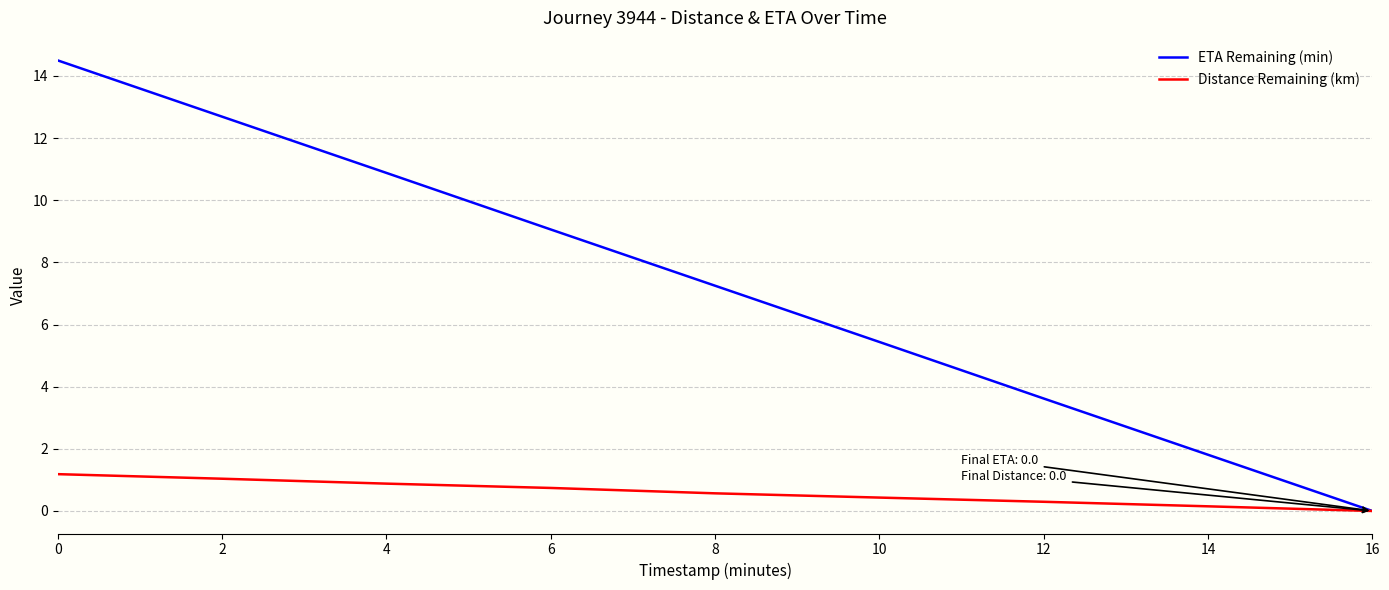

What are all the series names shown in the legend?

ETA Remaining (min), Distance Remaining (km)